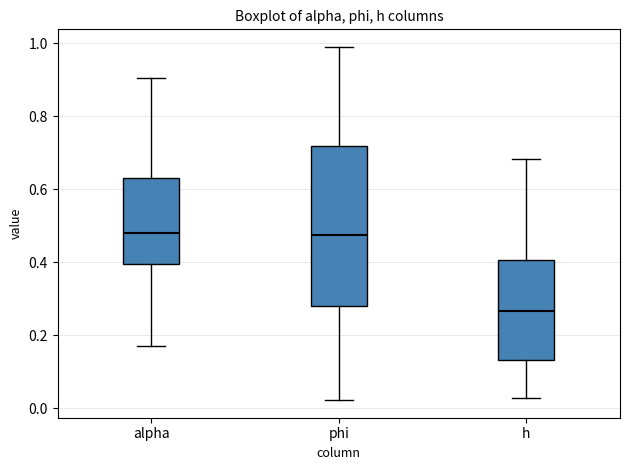

Comparing the boxes themselves (not the whiskers), which one is the tallest?

phi